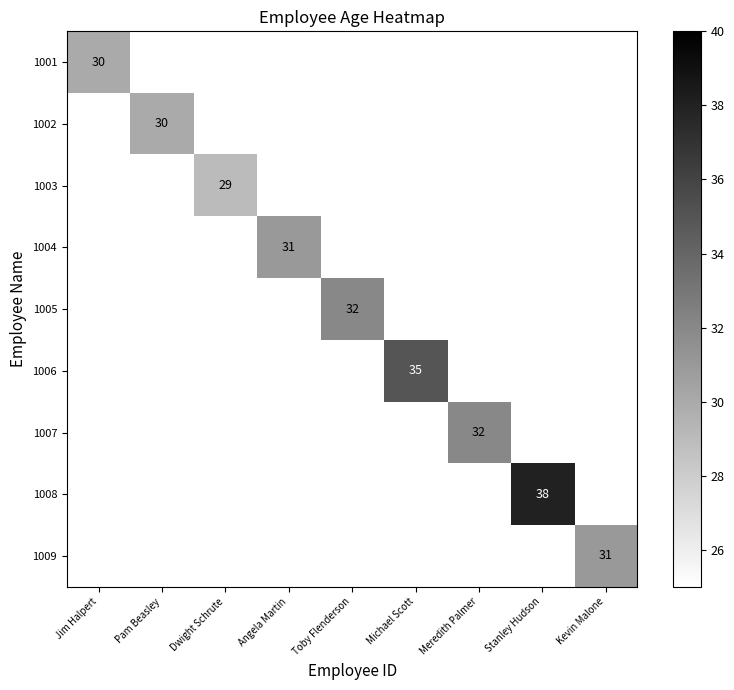

Is the value of 1005 at Jim Halpert greater than the value of 1003 at Meredith Palmer?

No